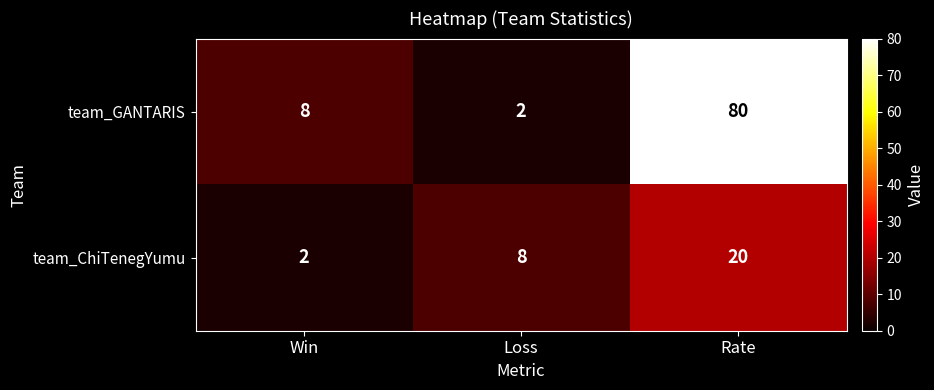

At Rate, list the series in order from largest to smallest.

team_GANTARIS, team_ChiTenegYumu